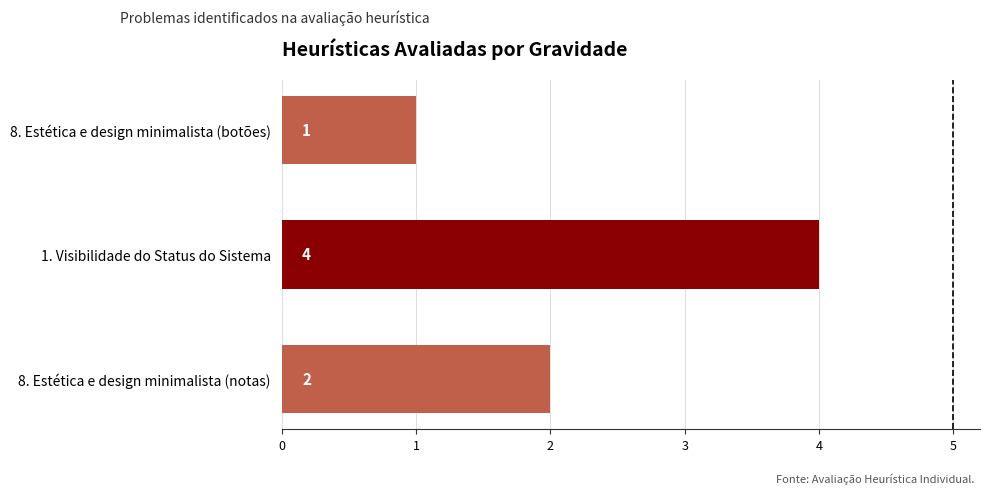

Approximately how many times larger is the value at 8. Estética e design minimalista (notas) compared to 8. Estética e design minimalista (botões)?

2.0